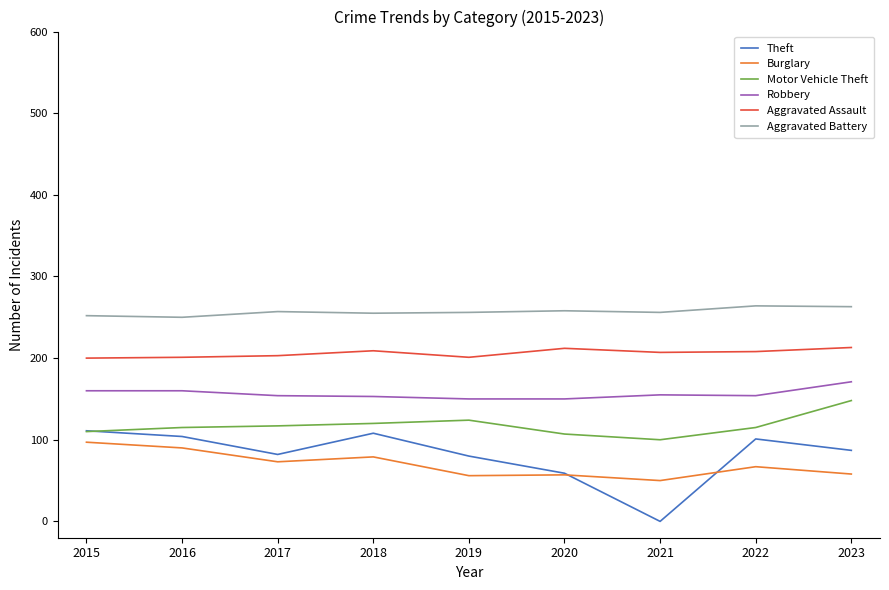

What is the minimum value for Robbery?

150